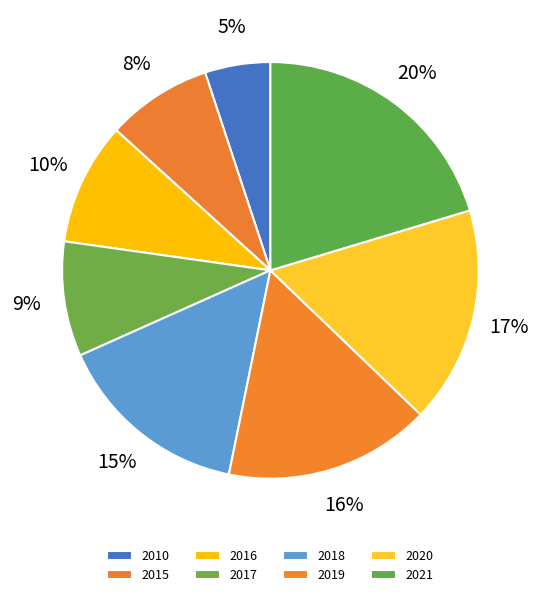

Is 2015 the majority of the pie?

No